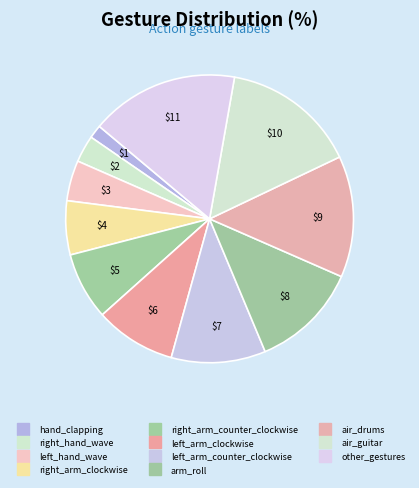

True or false: right_arm_counter_clockwise accounts for 22% of the total.

False